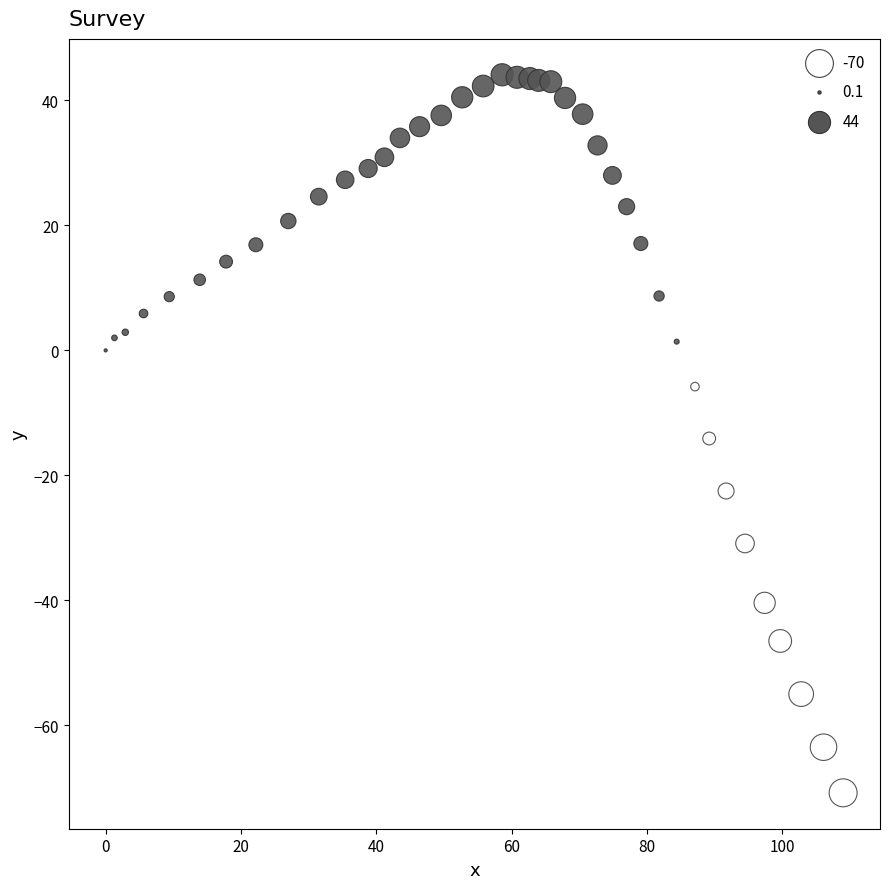

What is the range of Y values (max minus min)?

114.9